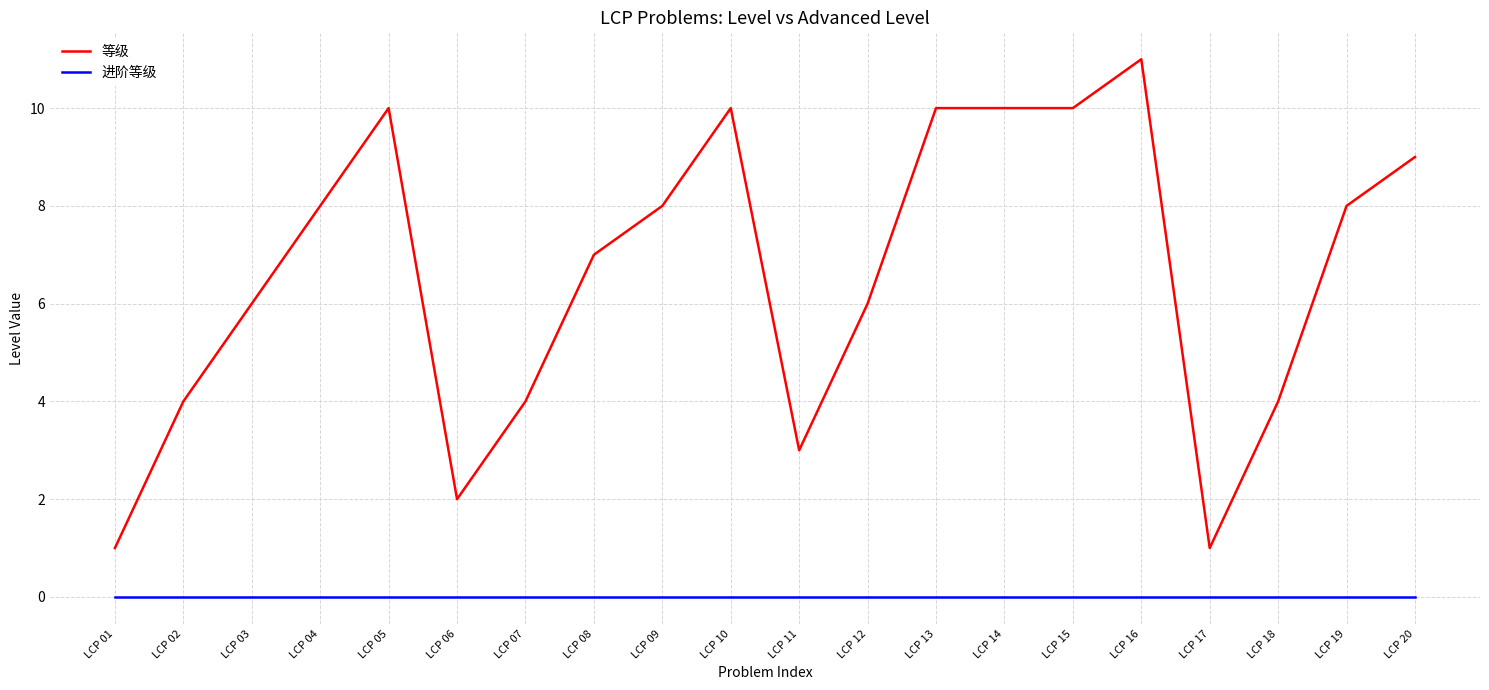

At which category is the sum across all series the highest?

LCP 16